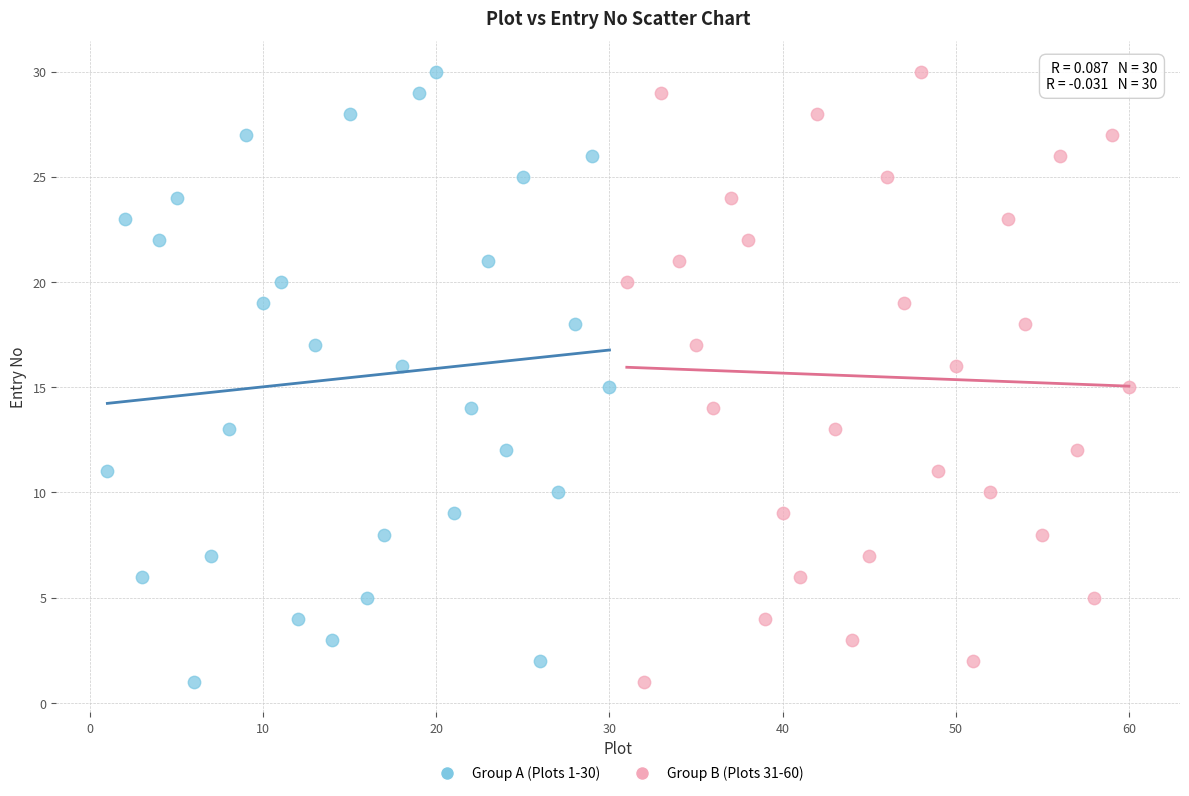

What are all the series names shown in the legend?

Group A (Plots 1-30), Group B (Plots 31-60)